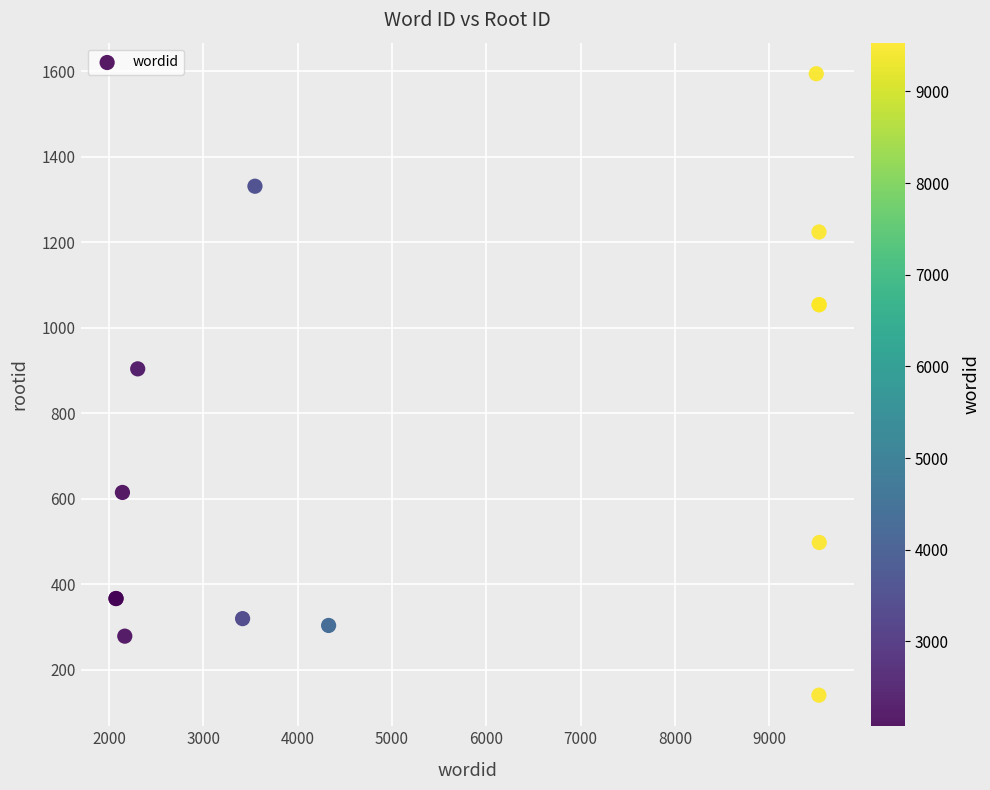

What Y value in the scatter plot is closest to 867?

904